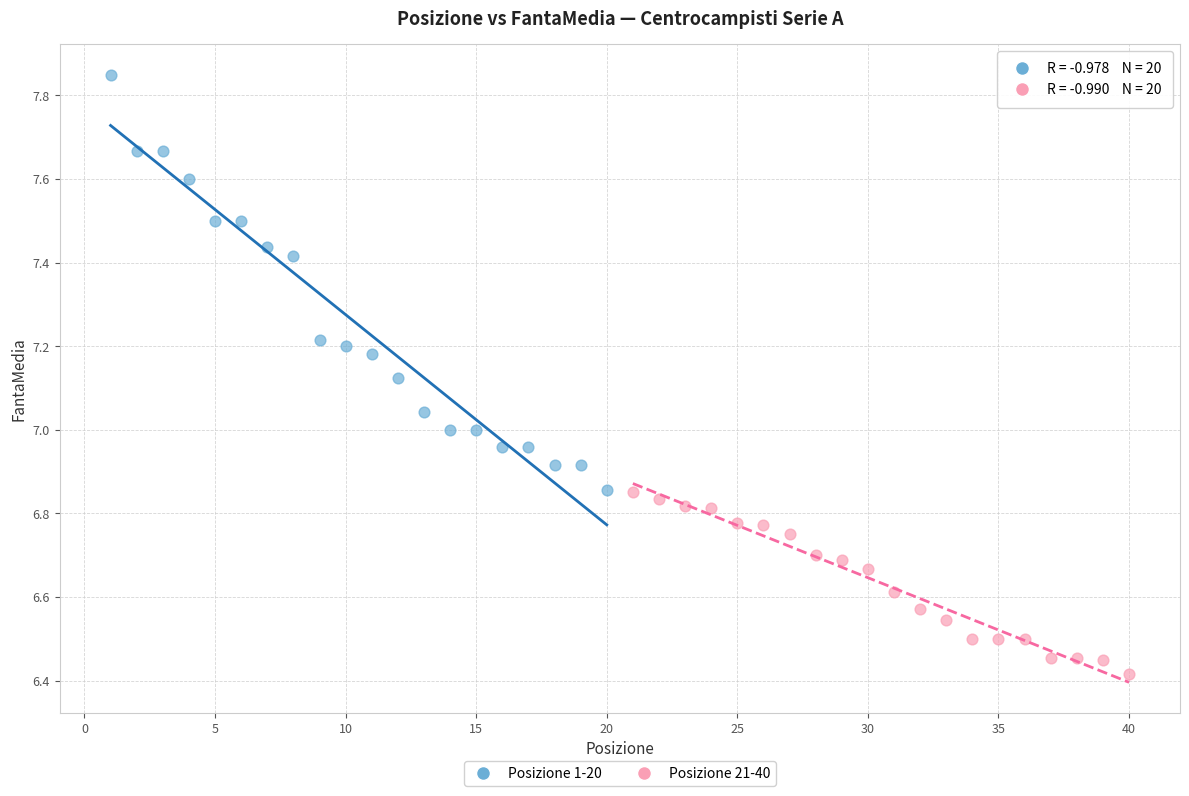

Which series contains the highest Y value?

Posizione 1-20